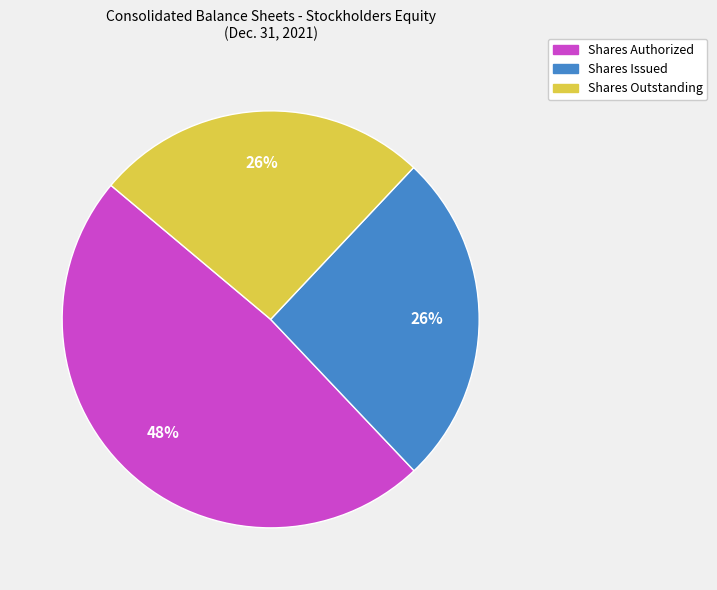

To the nearest percent, what is the average slice percentage?

33%